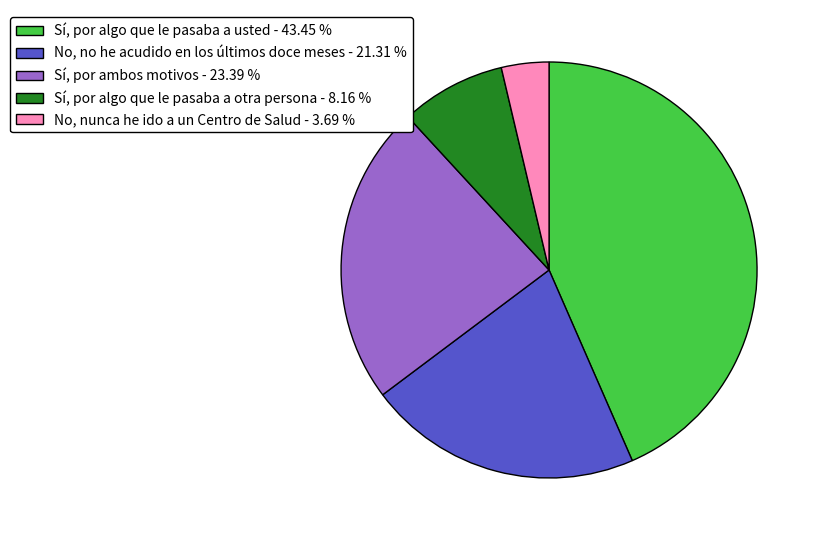

Does Sí, por algo que le pasaba a otra persona account for over 50% of the chart?

No